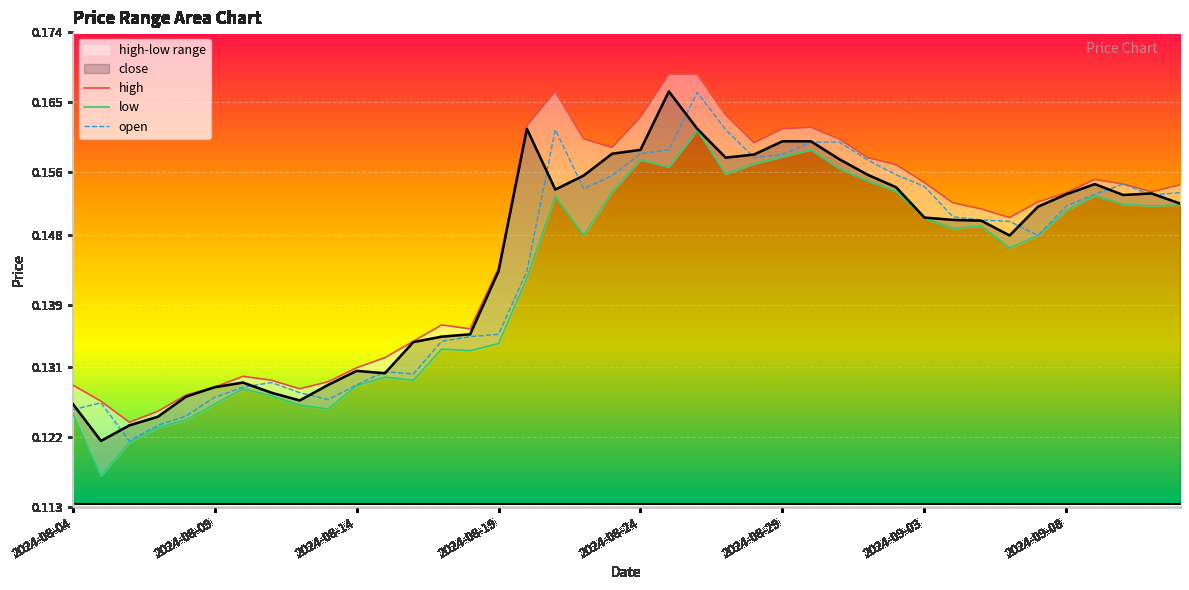

True or false: close and open intersect in this chart.

True